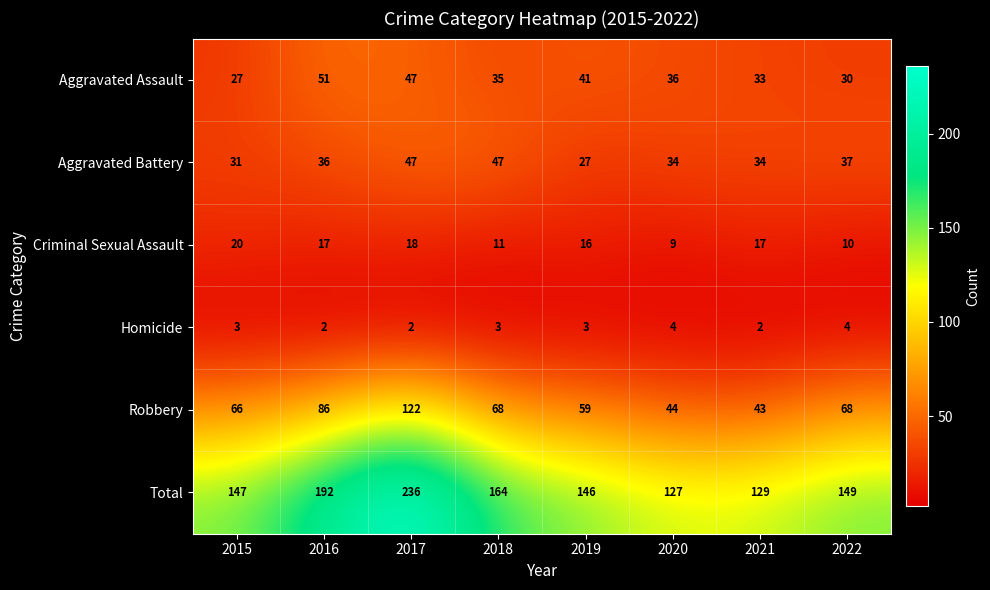

What is the difference between the Aggravated Battery values at 2015 and 2020?

3